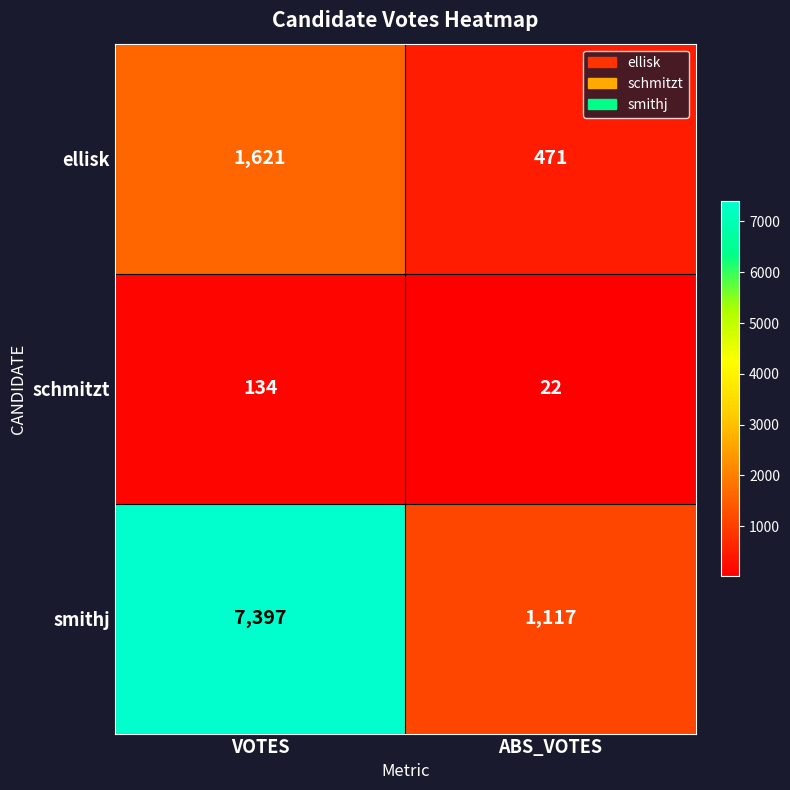

At how many categories does at least one series exceed 292?

2